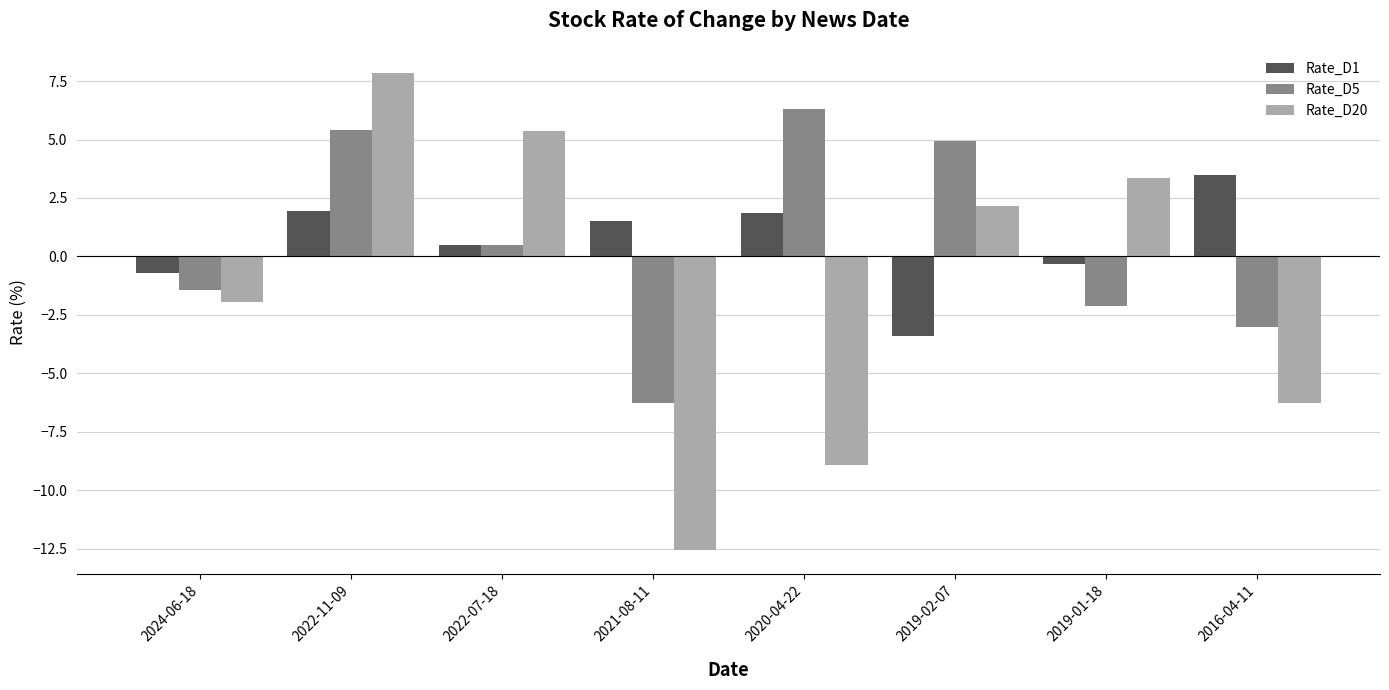

Reading left to right, list all the values displayed in this chart.

Rate_D1: 2024-06-18=-0.7	2022-11-09=2.0	2022-07-18=0.5	2021-08-11=1.5	2020-04-22=1.9	2019-02-07=-3.4	2019-01-18=-0.3	2016-04-11=3.5
Rate_D5: 2024-06-18=-1.5	2022-11-09=5.4	2022-07-18=0.5	2021-08-11=-6.3	2020-04-22=6.3	2019-02-07=4.9	2019-01-18=-2.1	2016-04-11=-3.0
Rate_D20: 2024-06-18=-1.9	2022-11-09=7.8	2022-07-18=5.4	2021-08-11=-12.6	2020-04-22=-8.9	2019-02-07=2.2	2019-01-18=3.4	2016-04-11=-6.3